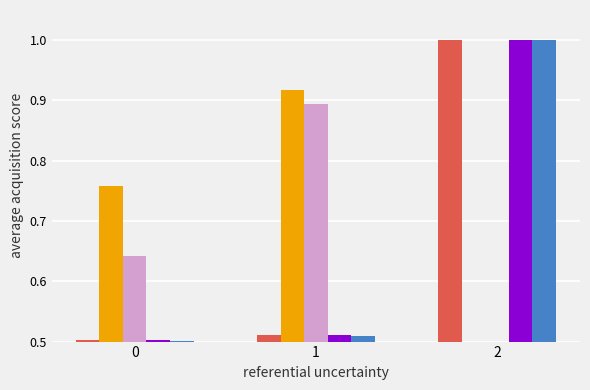

What is the difference between the highest and lowest values at 0?

0.3